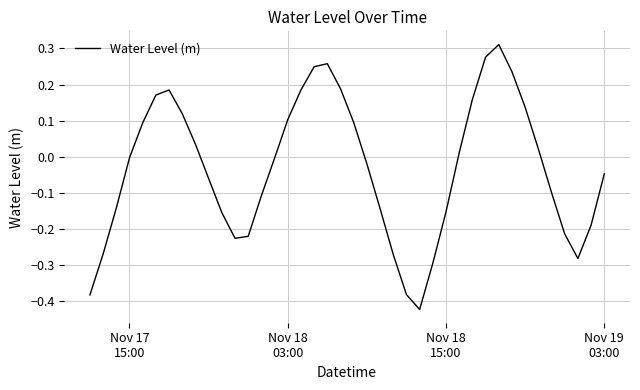

What is the difference between the maximum and minimum values?

0.7